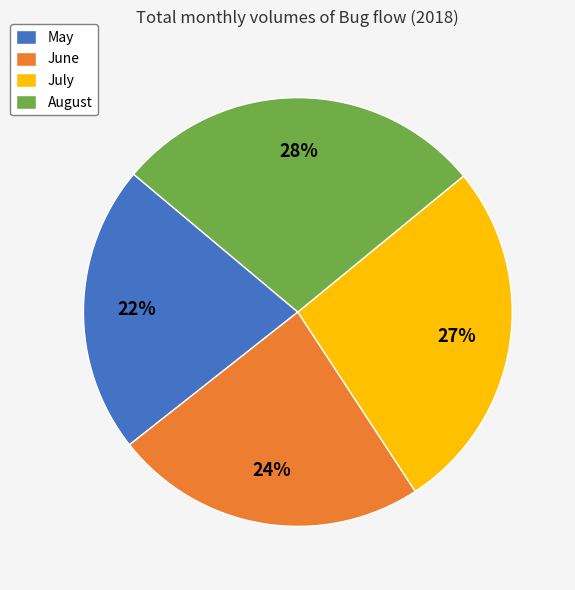

Does any single category account for the majority?

No